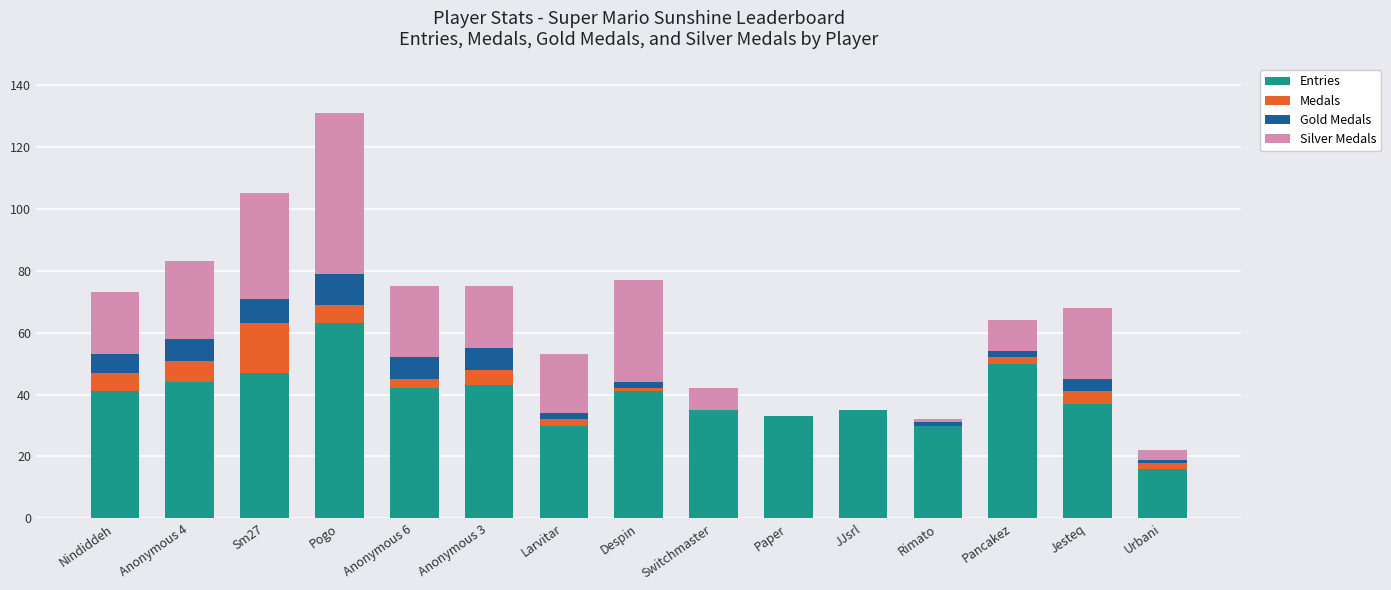

What are all the series names shown in the legend?

Entries, Medals, Gold Medals, Silver Medals